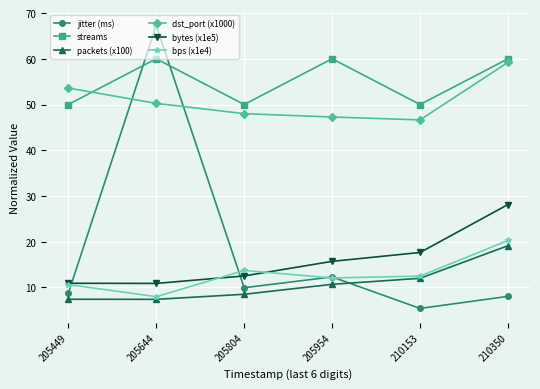

Is it true that bytes (x1e5) equals 2.8 at 205804?

False